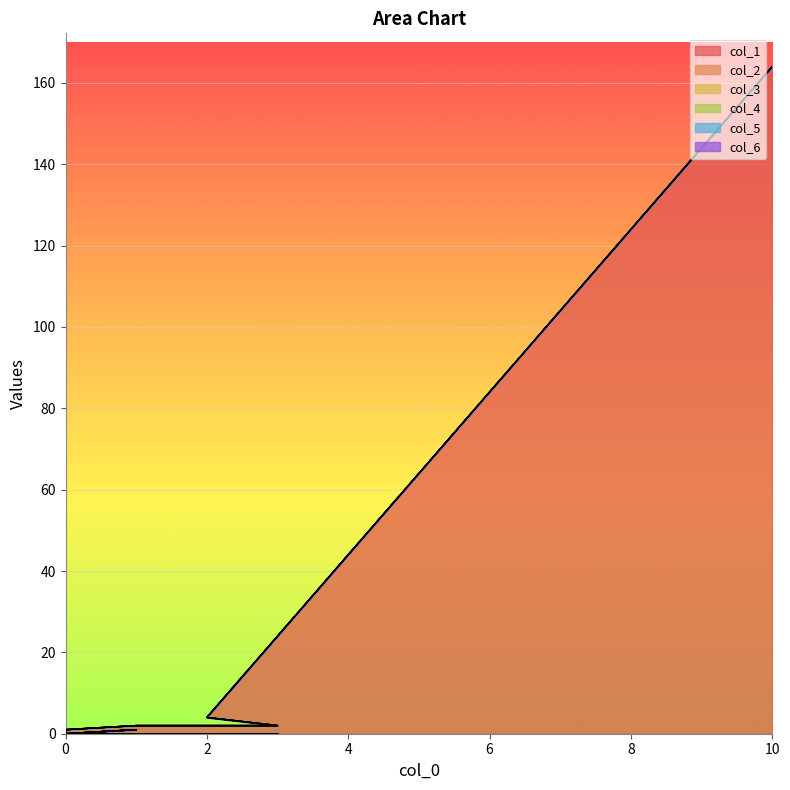

Is it true that col_2 equals 0 at 0?

True